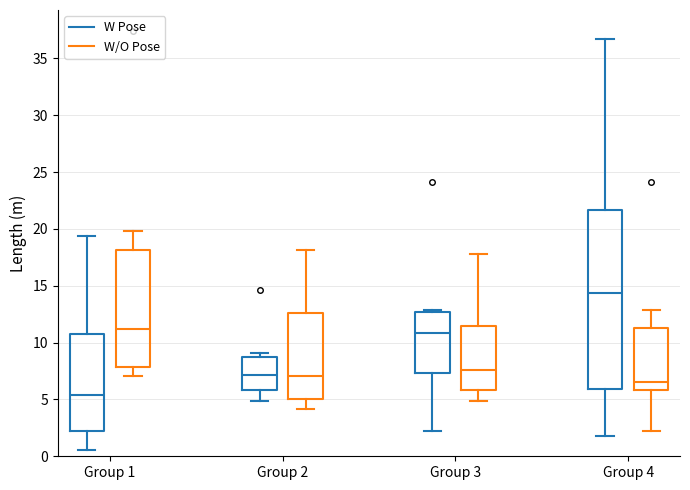

Where is the upper edge of the box for Group 3 (W/O Pose) on the y-axis? The values are not printed on the chart, so give them approximately, as read against the axis.

11.5